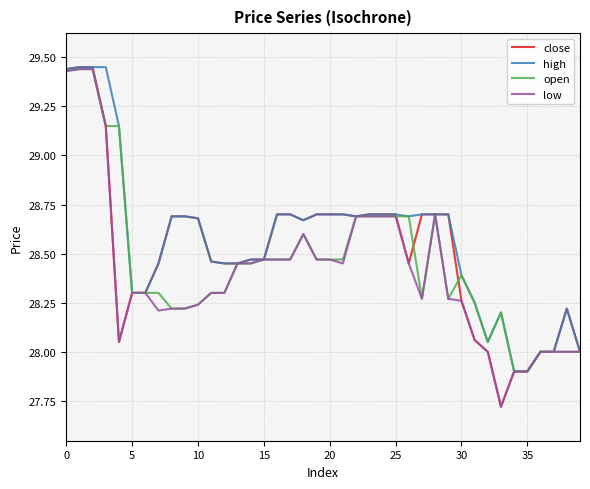

Which series has the widest spread of values?

close